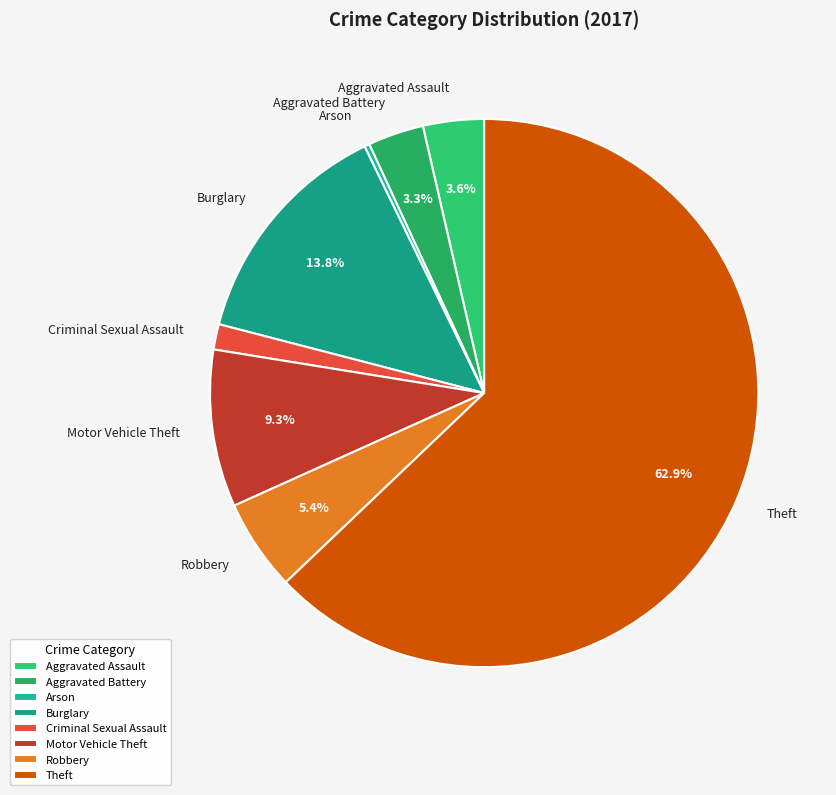

Approximately how many times larger is the value at Robbery compared to Criminal Sexual Assault?

3.6